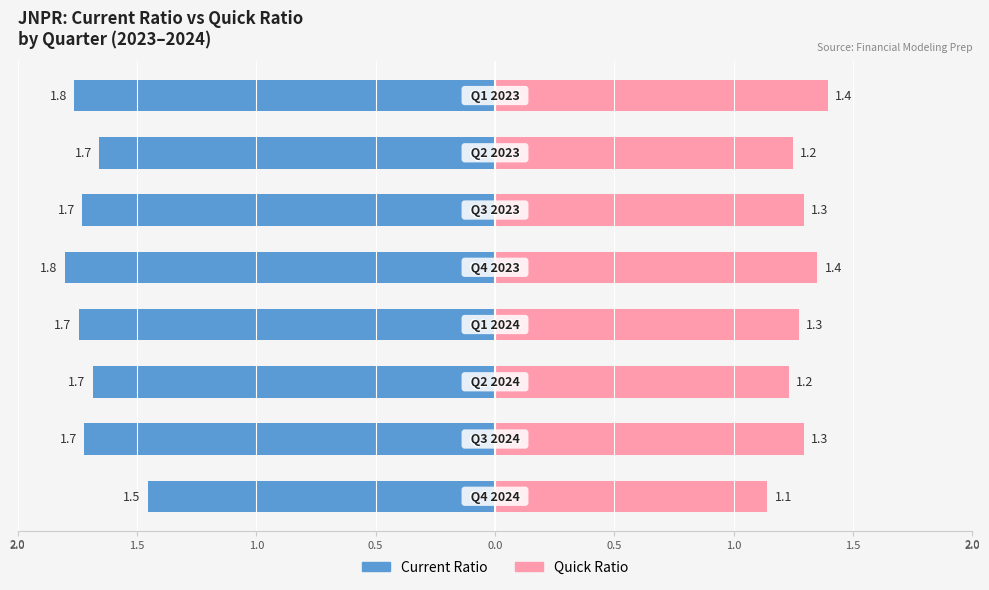

What is the label of the 1st bar from the left?

Q4 2024